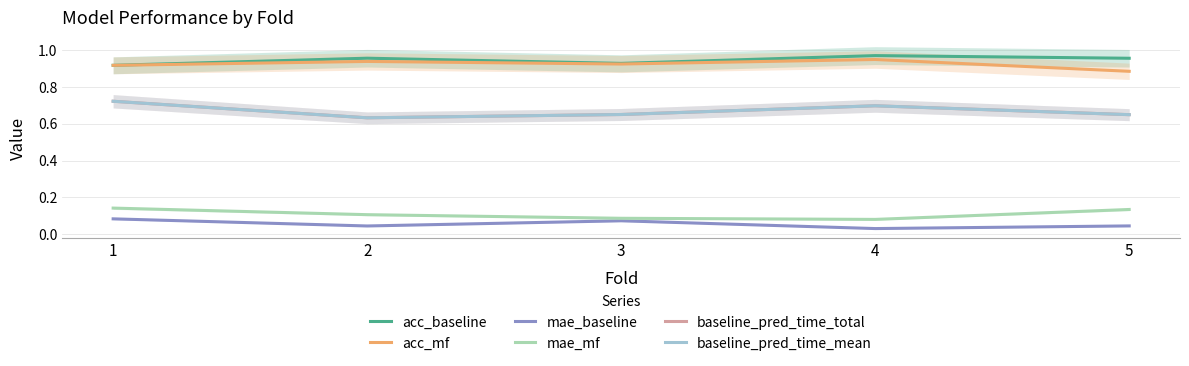

Reading left to right, list all the values displayed in this chart.

acc_baseline: 1=0.9	2=1.0	3=0.9	4=1.0	5=1.0
acc_mf: 1=0.9	2=0.9	3=0.9	4=0.9	5=0.9
mae_baseline: 1=0.1	2=0.0	3=0.1	4=0.0	5=0.0
mae_mf: 1=0.1	2=0.1	3=0.1	4=0.1	5=0.1
baseline_pred_time_total: 1=0.7	2=0.6	3=0.6	4=0.7	5=0.6
baseline_pred_time_mean: 1=0.7	2=0.6	3=0.6	4=0.7	5=0.6